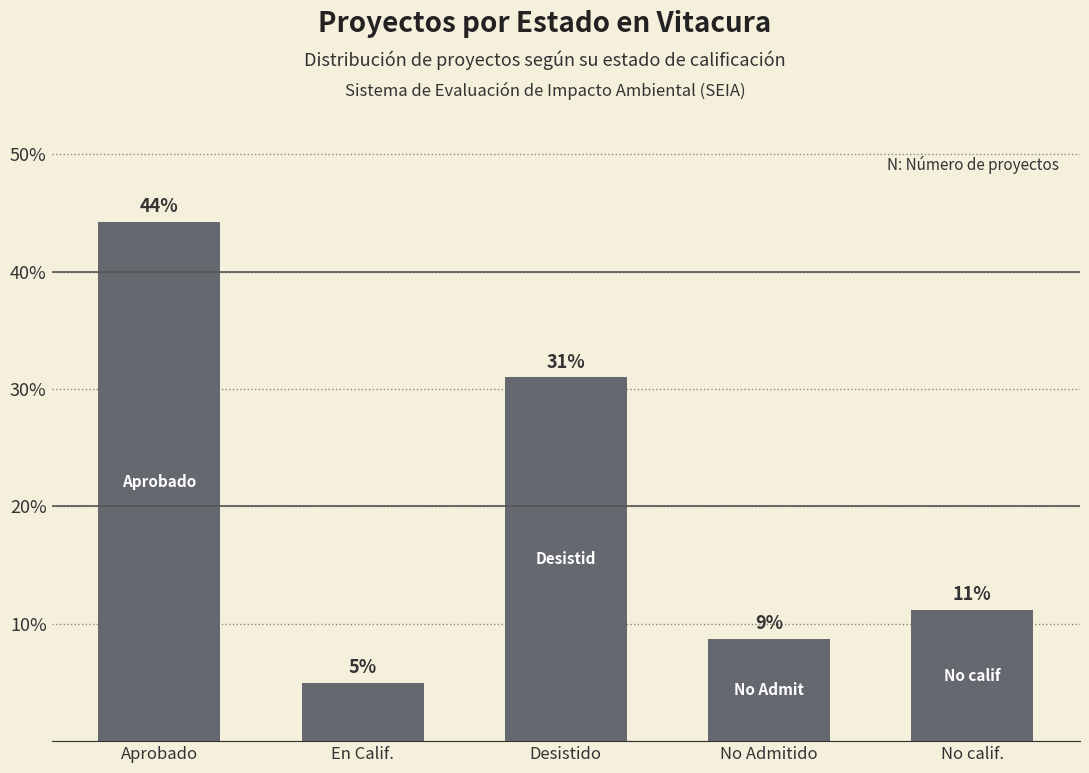

What position from the right is En Calif.?

4